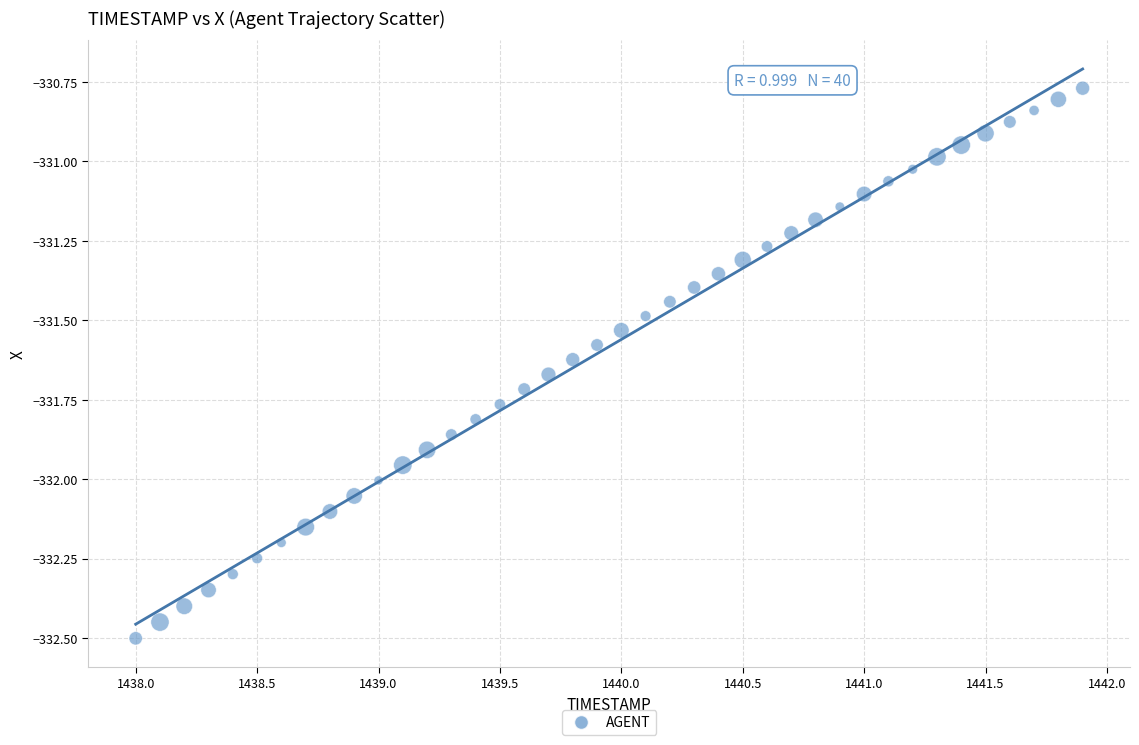

What is the range of X values (max minus min)?

3.9